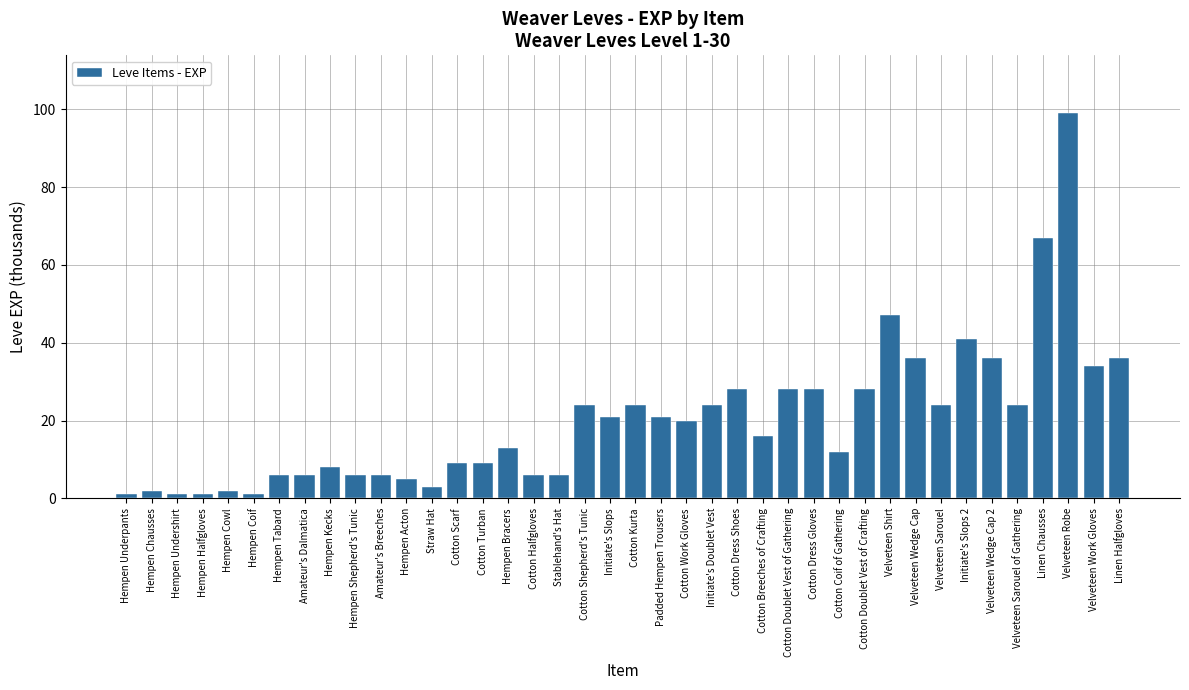

What is the greatest value displayed?

99